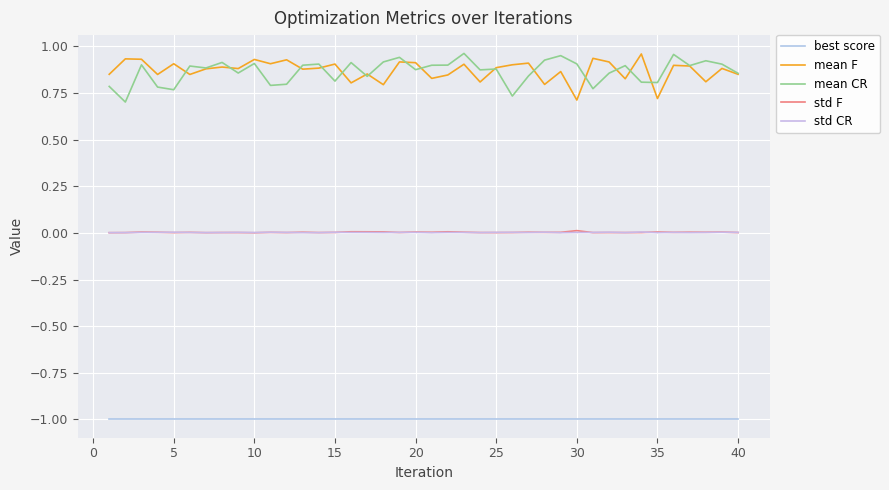

How many interior local valleys does the mean CR series have?

13